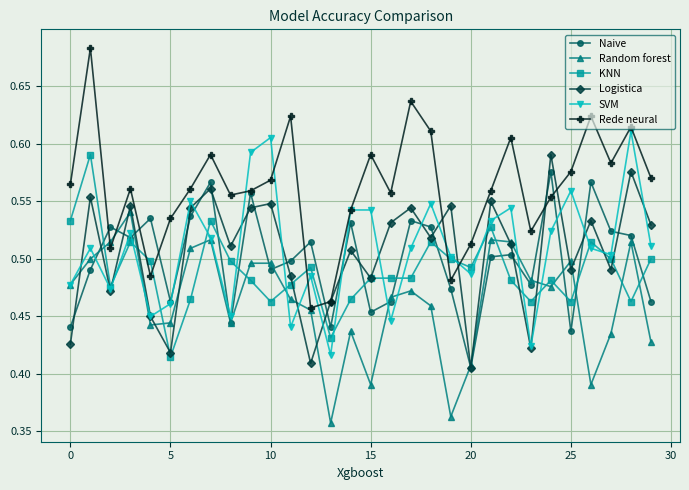

Count the Logistica values in the range 0 to 1.

30